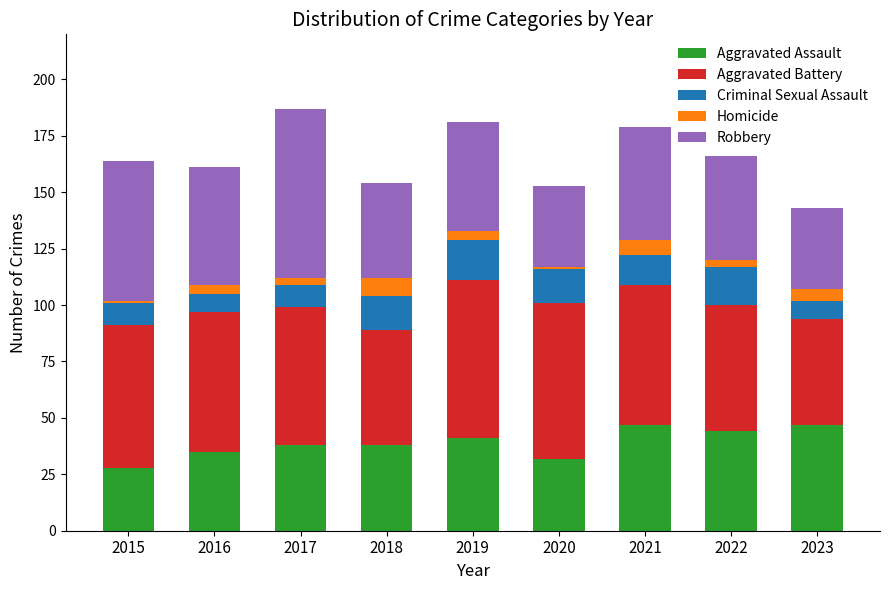

What is the difference between the maximum and second lowest values in the Aggravated Assault series?

15